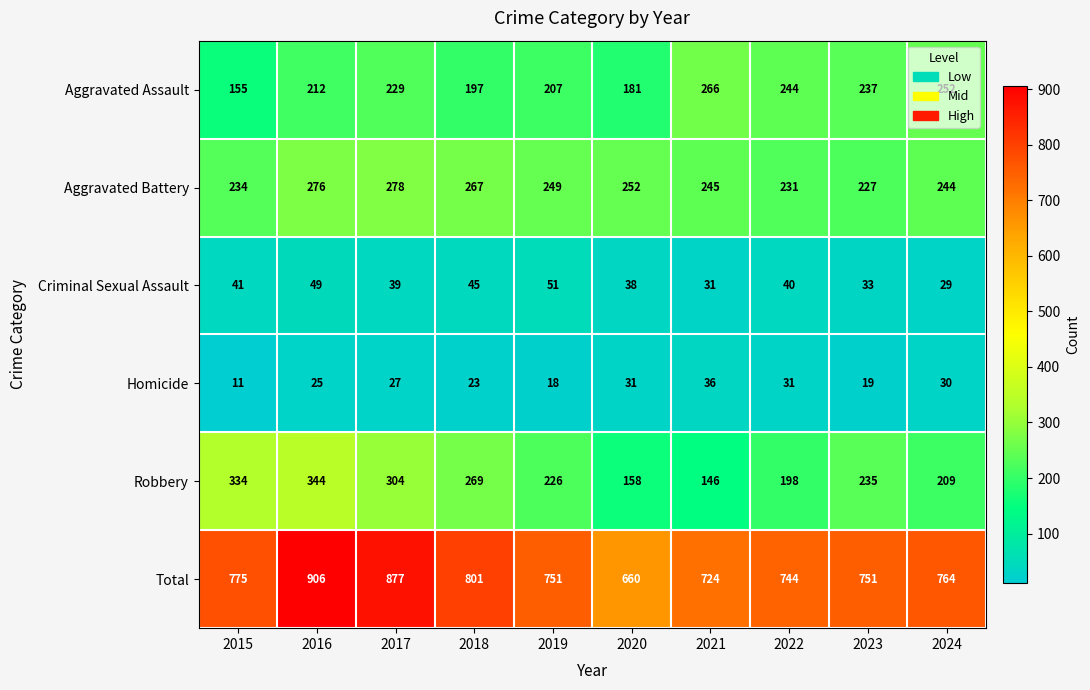

Which series has the largest total across all categories?

Total